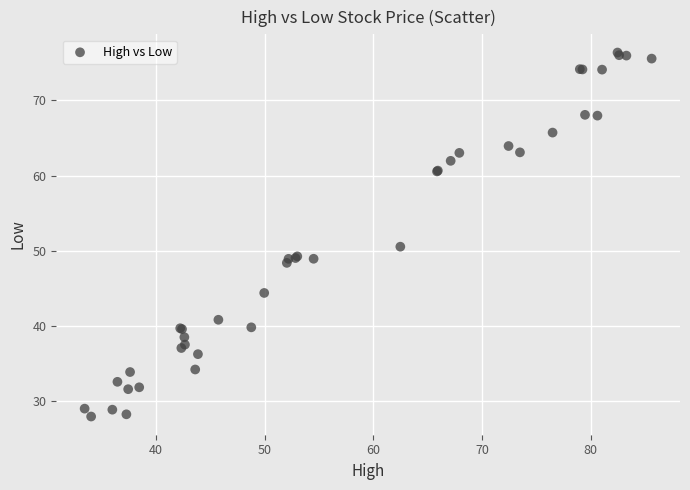

What Y value in the scatter plot is closest to 52?

50.5